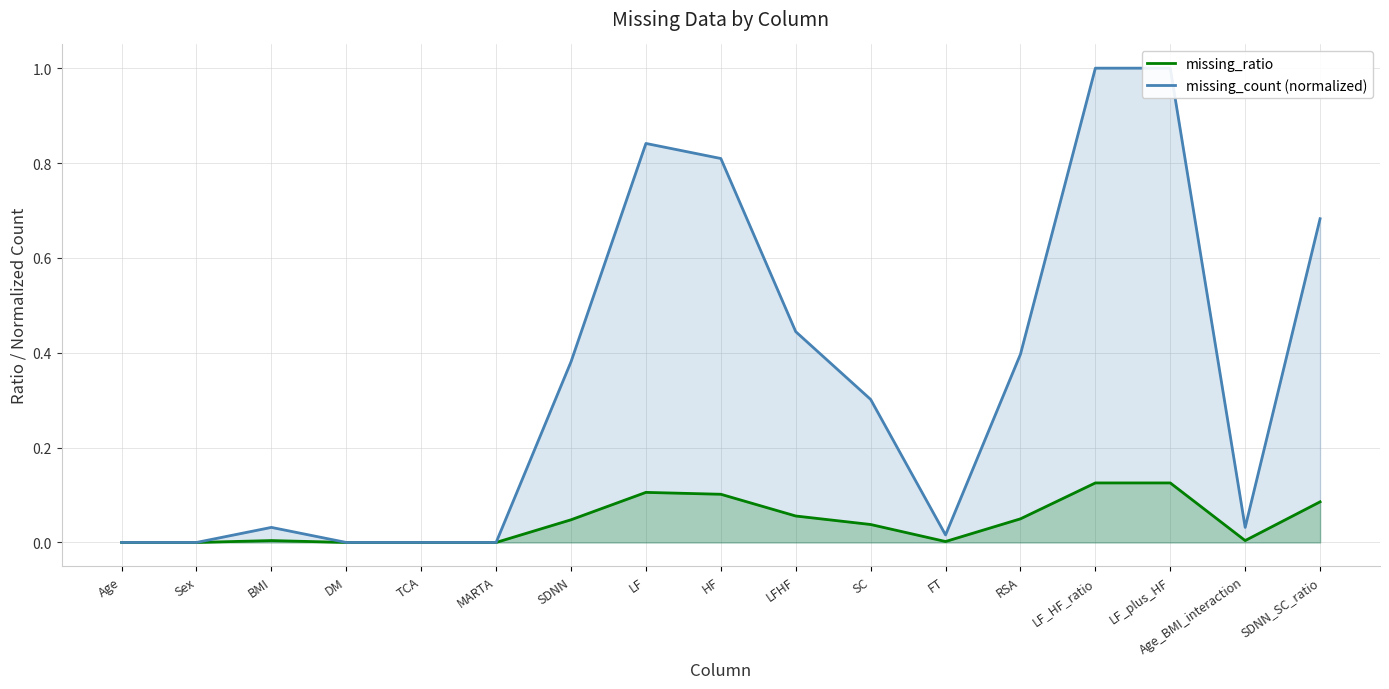

Is the value of missing_count (normalized) at MARTA greater than the value of missing_ratio at DM?

No